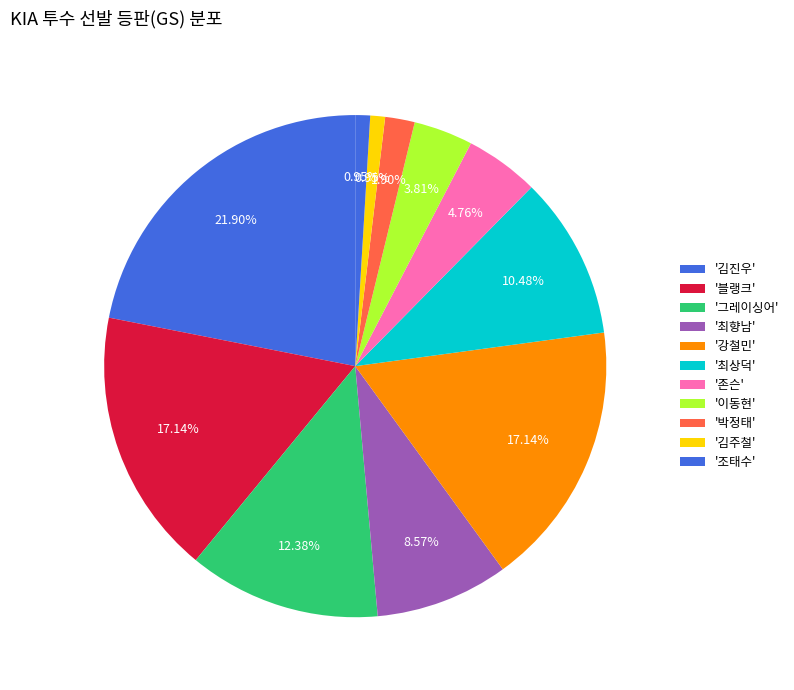

Does any single category account for the majority?

No